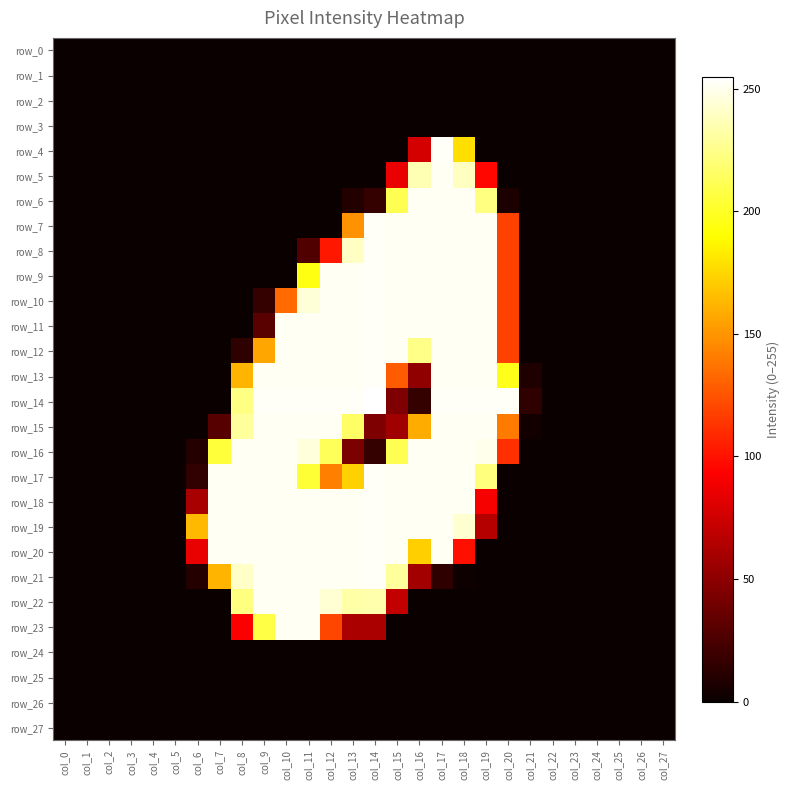

How many categories are shown in the chart?

28